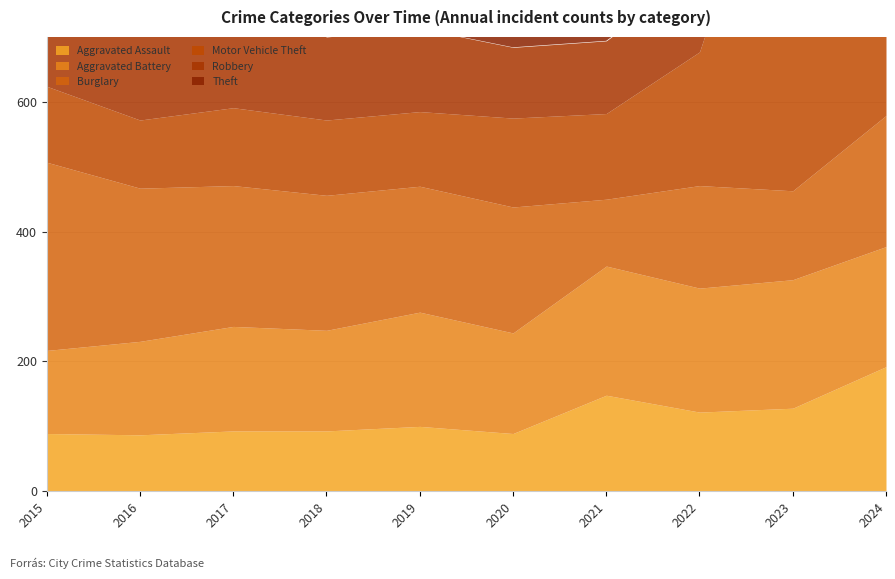

In Robbery, how many points are lower than both neighbors (excluding endpoints)?

1